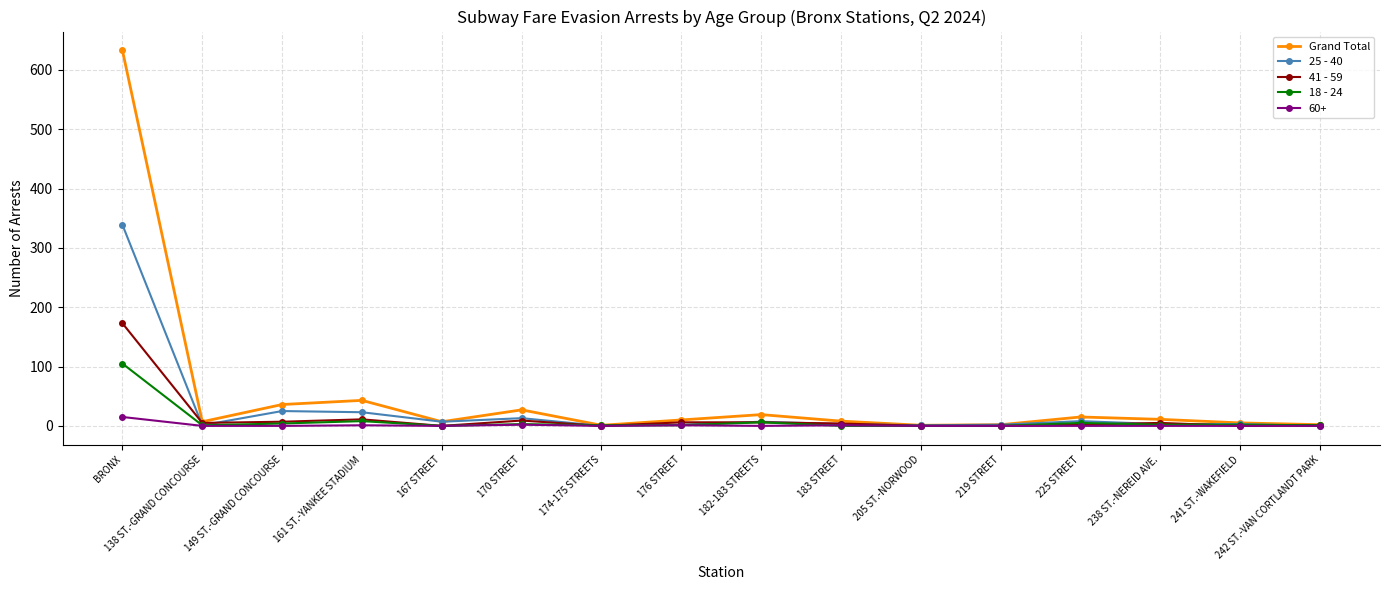

What is the label of the 13th point from the left?

225 STREET